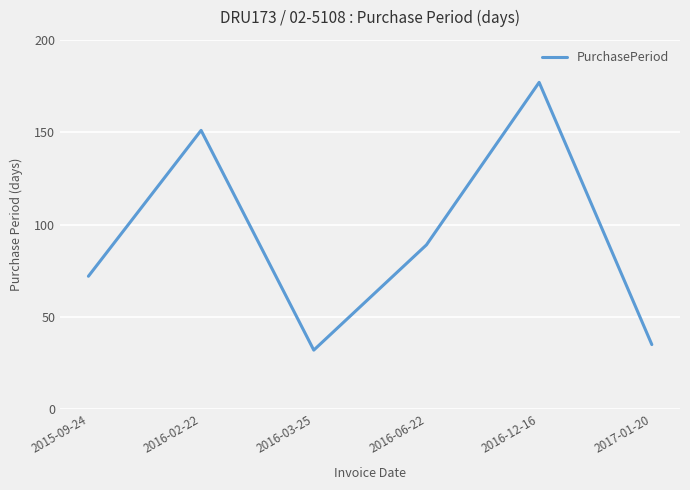

Does the chart display data point markers on the line(s)?

No